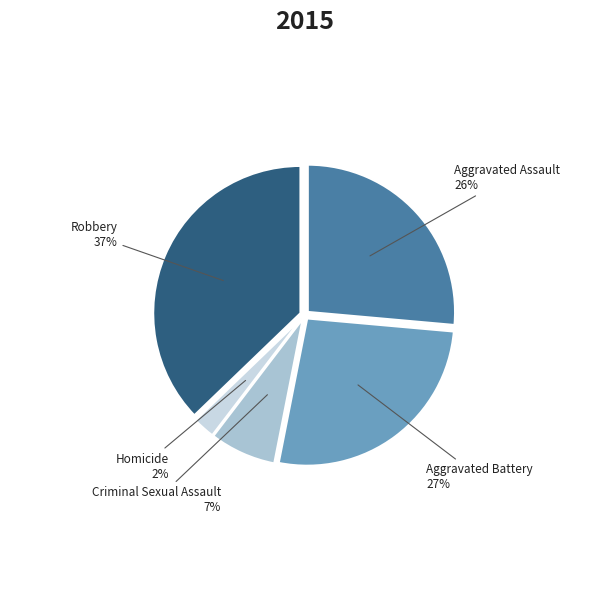

Which has a higher value, Homicide or Aggravated Battery?

Aggravated Battery